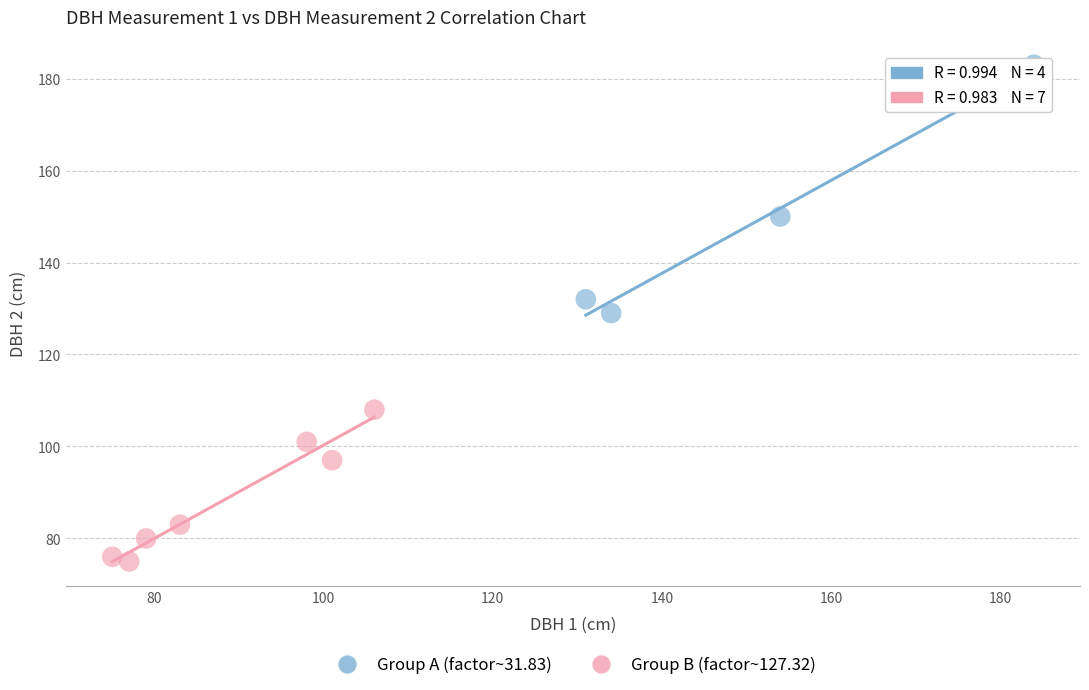

Which series has the widest spread of Y values?

Group A (factor~31.83)